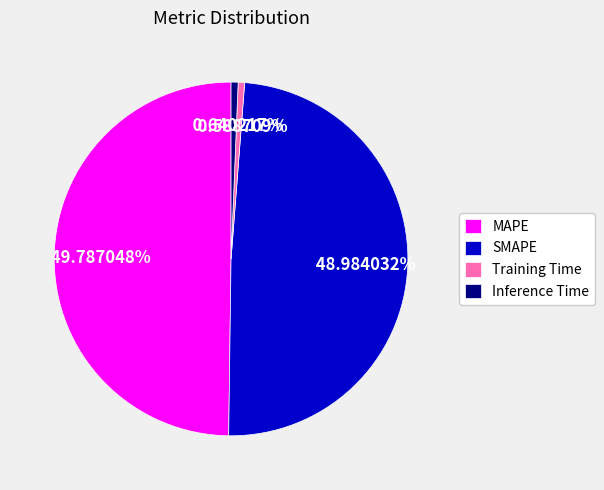

Is it true that MAPE is 37% of the pie?

False